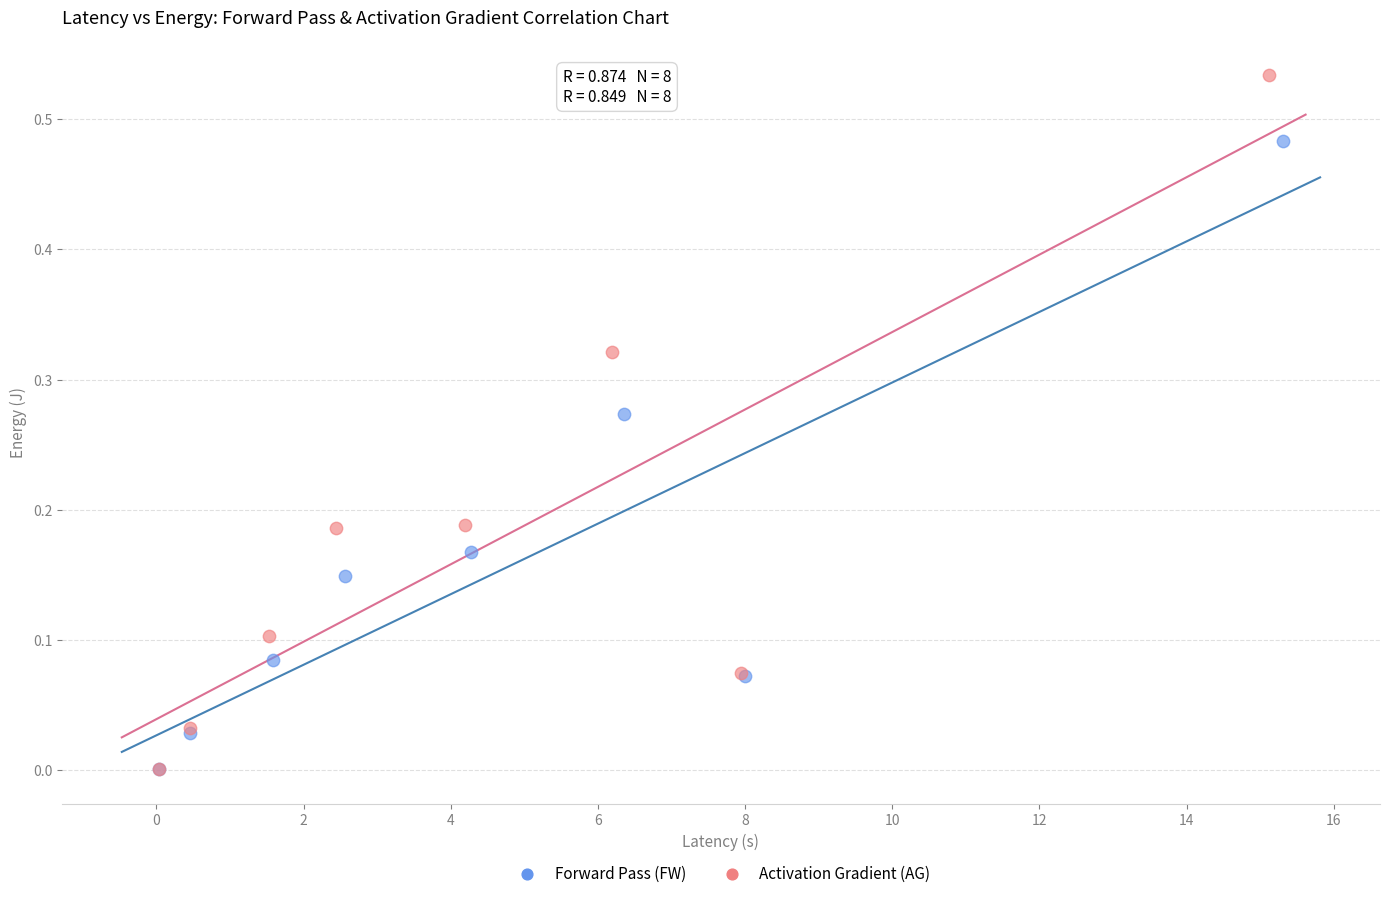

Which series has the widest spread of Y values?

Activation Gradient (AG)